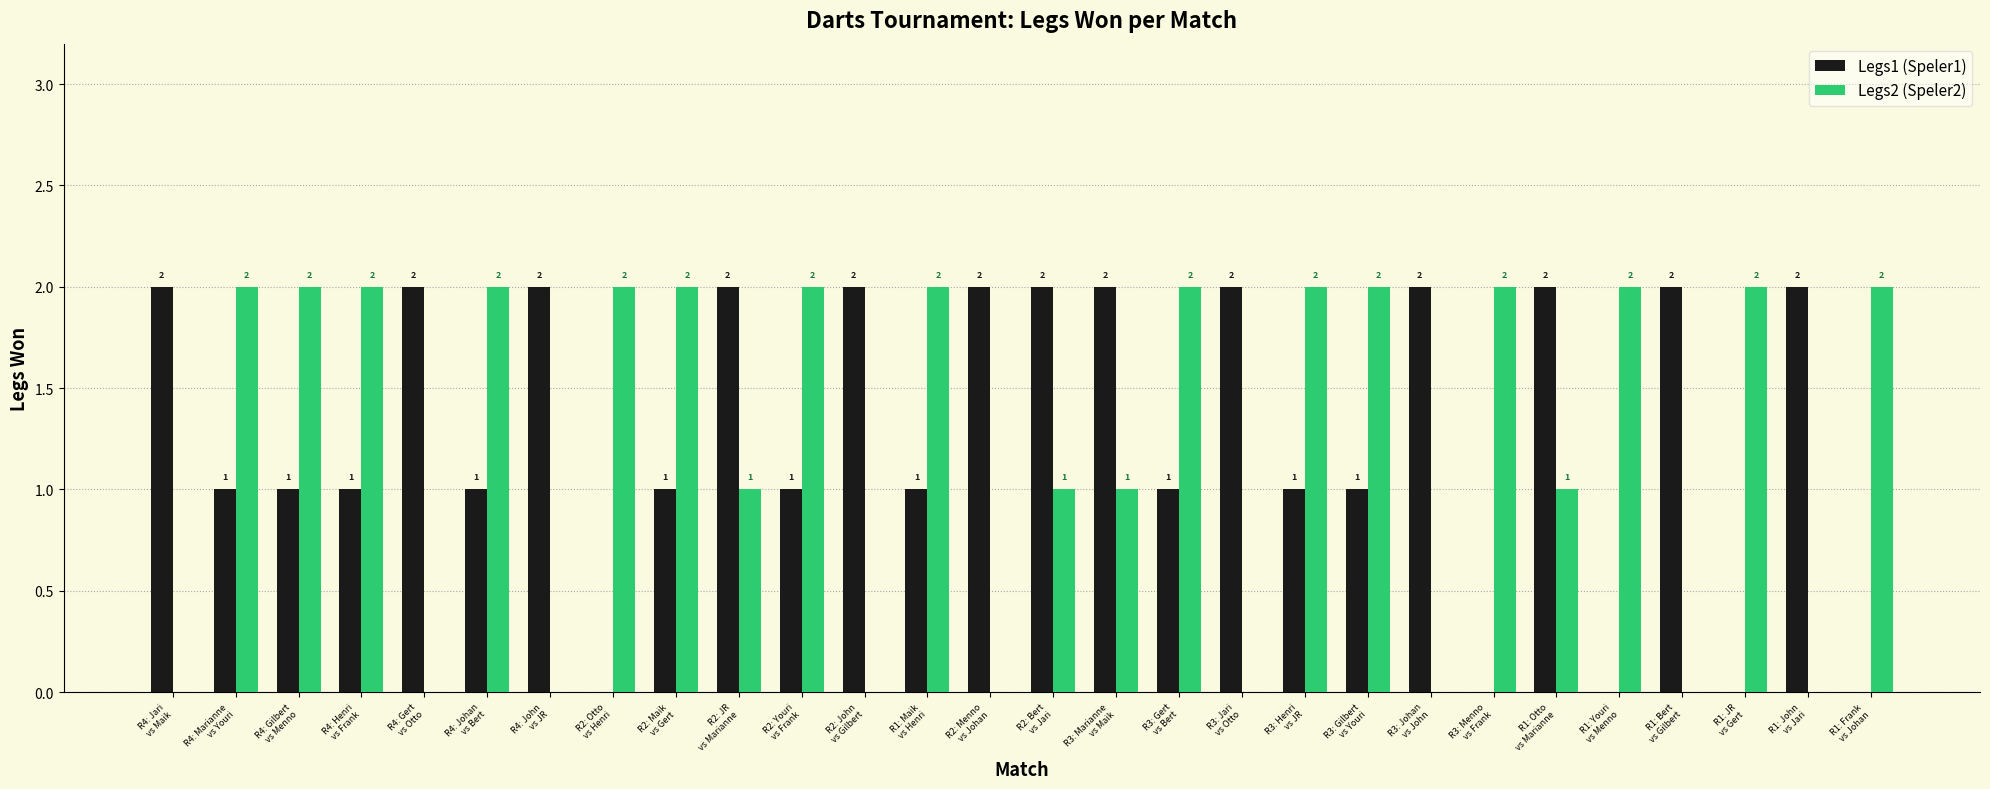

How many values in Legs1 (Speler1) are above zero?

23